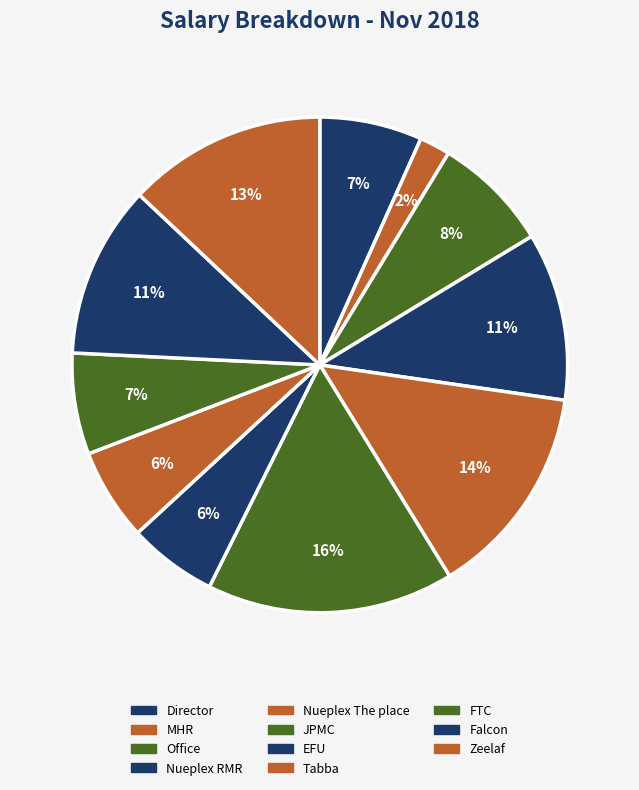

Which slice is the smallest?

MHR